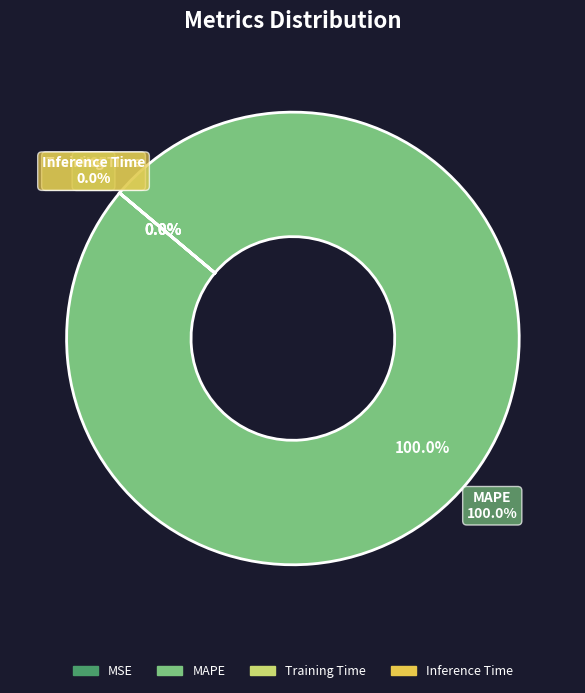

Rank the categories by value from lowest to highest.

MSE, Inference Time, Training Time, MAPE